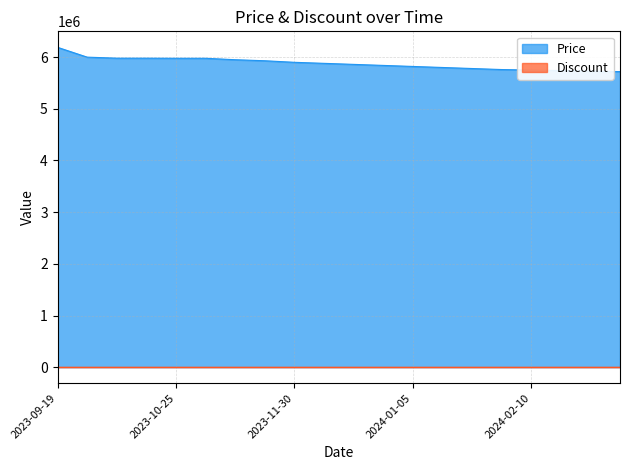

At which category does the chart reach its minimum across all series?

2024-03-08